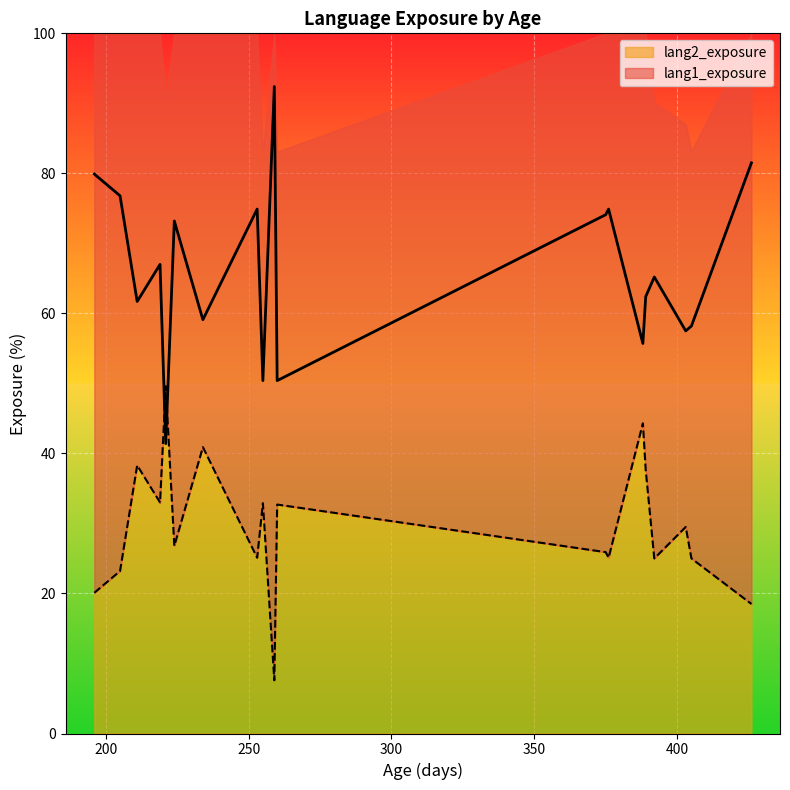

Between 260 and 392, which series saw the biggest shift?

lang1_exposure